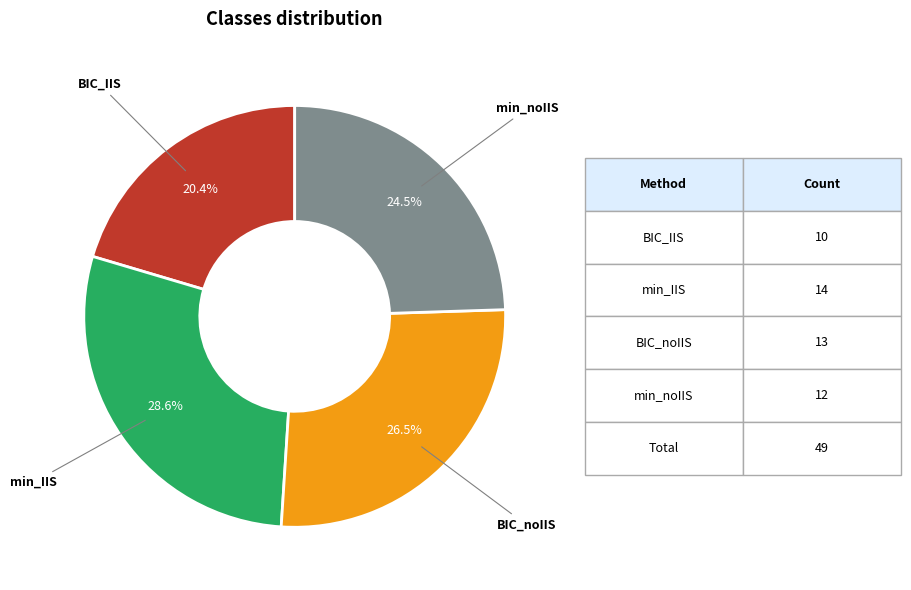

What is the ratio of the value at min_noIIS to the value at BIC_noIIS?

0.9